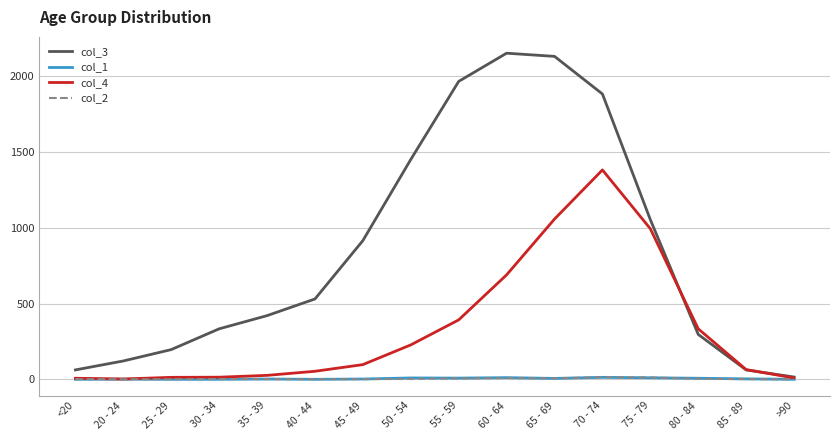

Is the value of col_4 at 45 - 49 greater than the value of col_3 at 30 - 34?

No